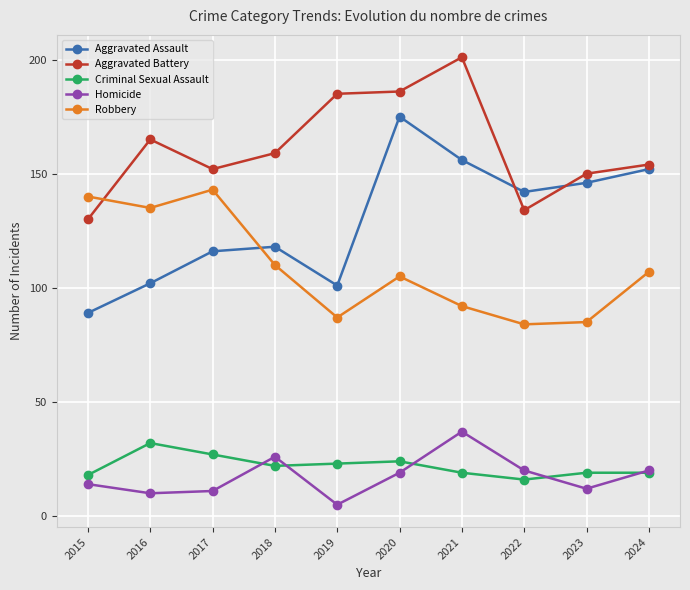

How many interior local peaks does the Homicide series have?

2